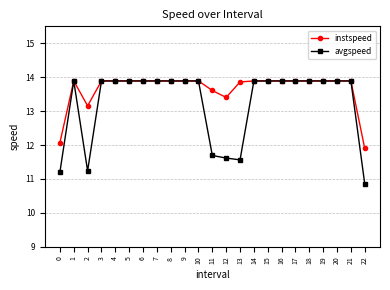

What is the sum of the instspeed values at 7 and 18?

27.8